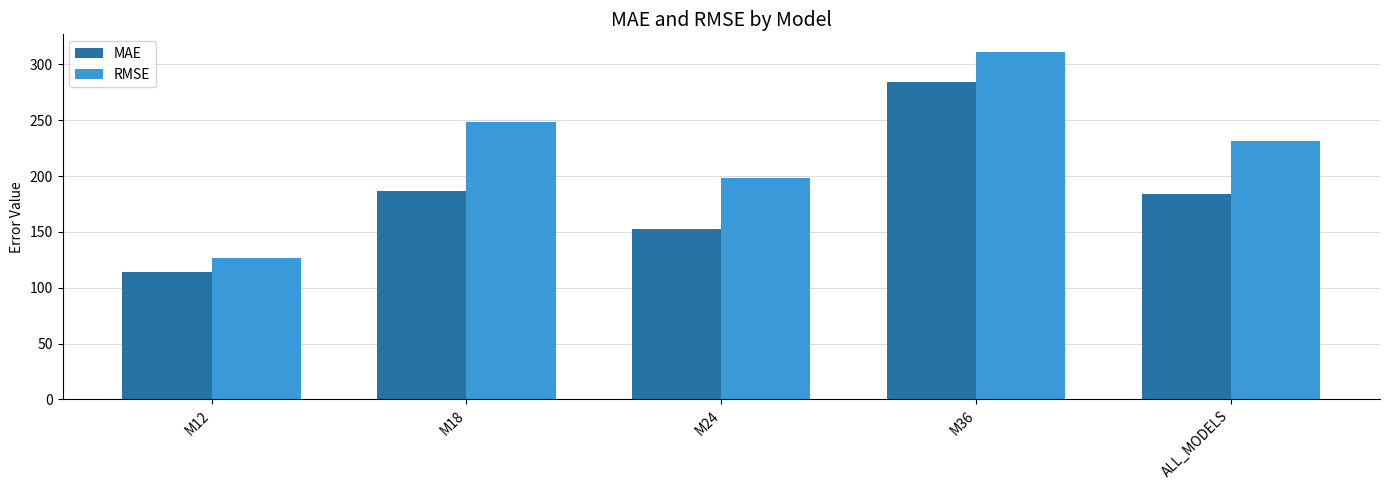

Between M24 and ALL_MODELS, which series saw the biggest shift?

RMSE